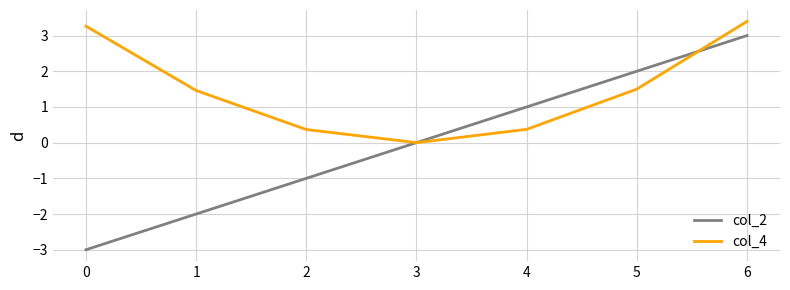

Reading left to right, transcribe all the data shown in this chart.

col_2: 0=-3.0	1=-2.0	2=-1.0	3=0.0	4=1.0	5=2.0	6=3.0
col_4: 0=3.3	1=1.5	2=0.4	3=0.0	4=0.4	5=1.5	6=3.4